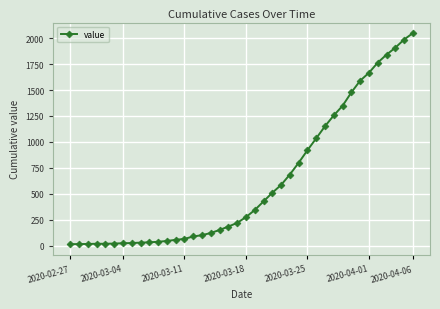

What is the sum of all values?

24864